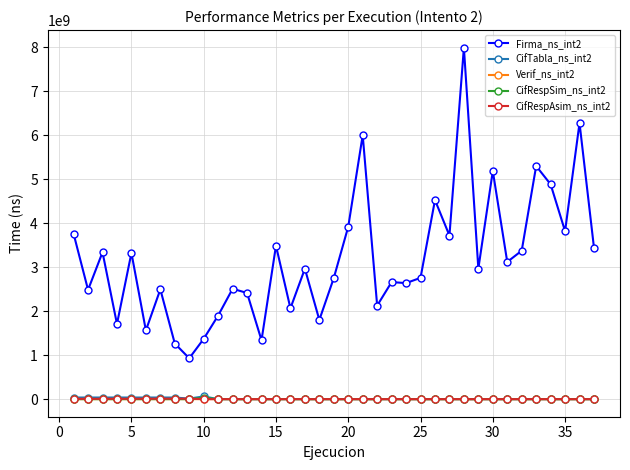

Which series has the largest range (max minus min)?

Firma_ns_int2